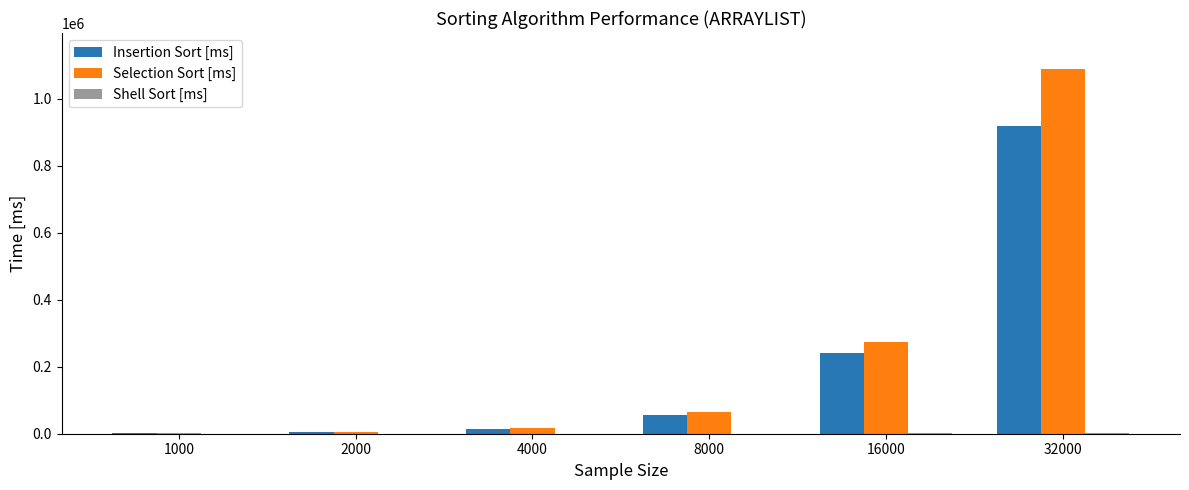

What is the total value across all series at 4000?

31475.8